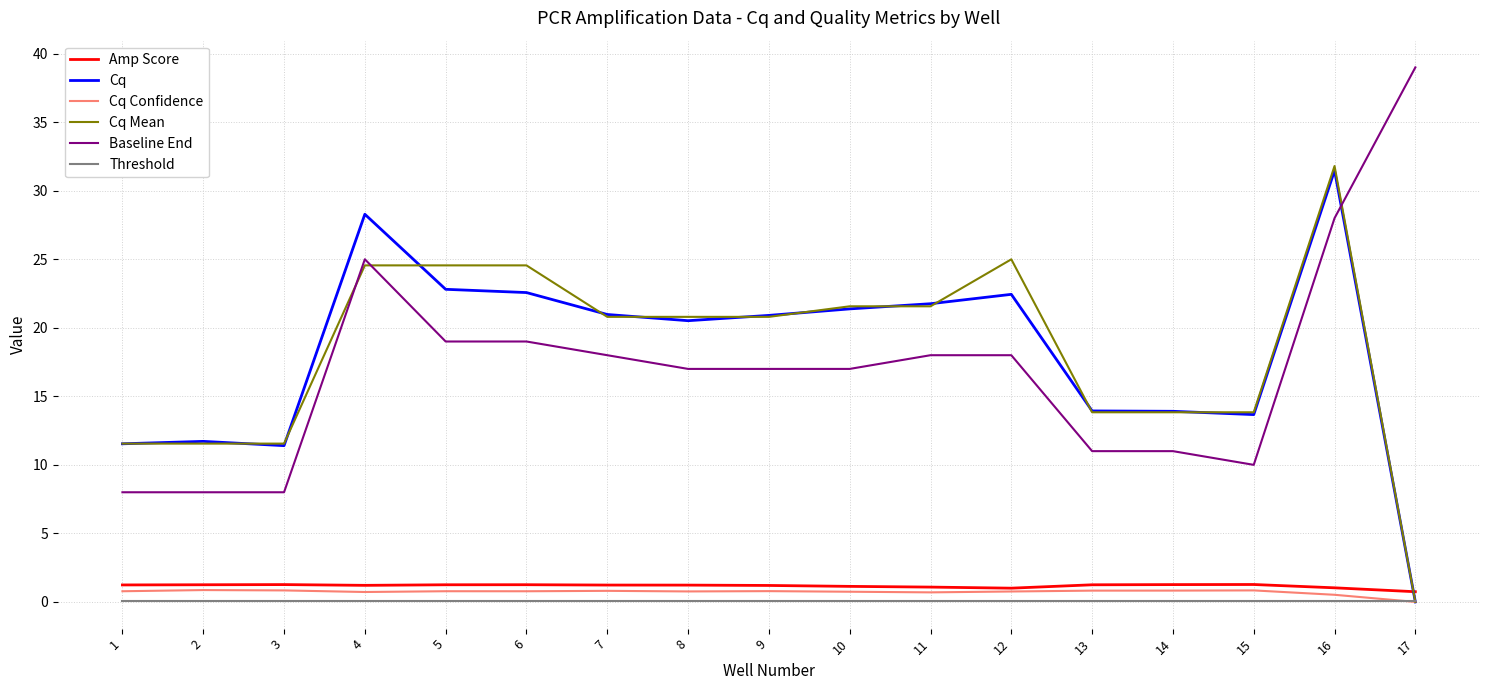

Which series has the largest range (max minus min)?

Cq Mean